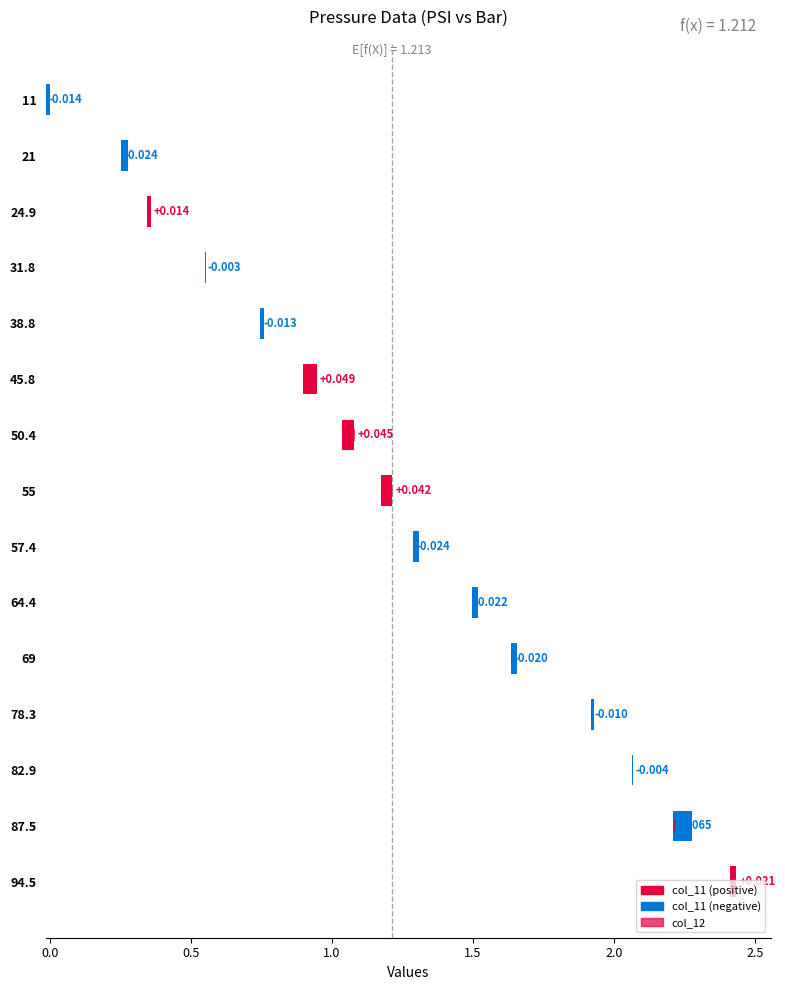

Between 24.9 and 55, which is larger?

55